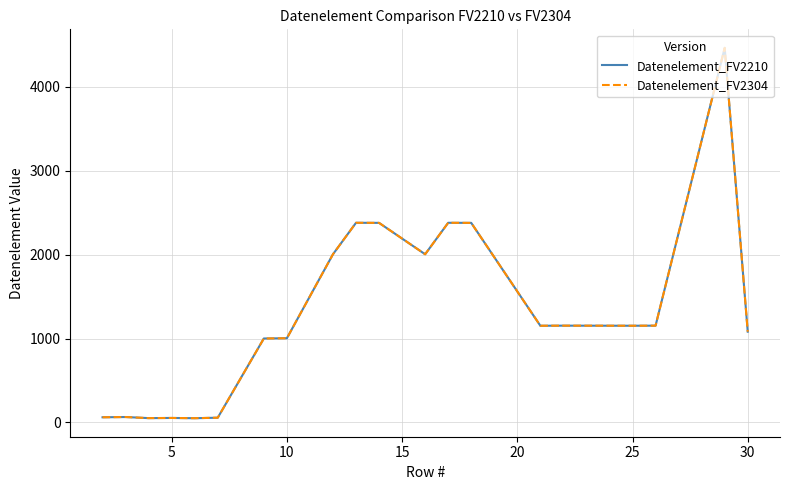

List the series in order of their peak value, highest first.

Datenelement_FV2210, Datenelement_FV2304